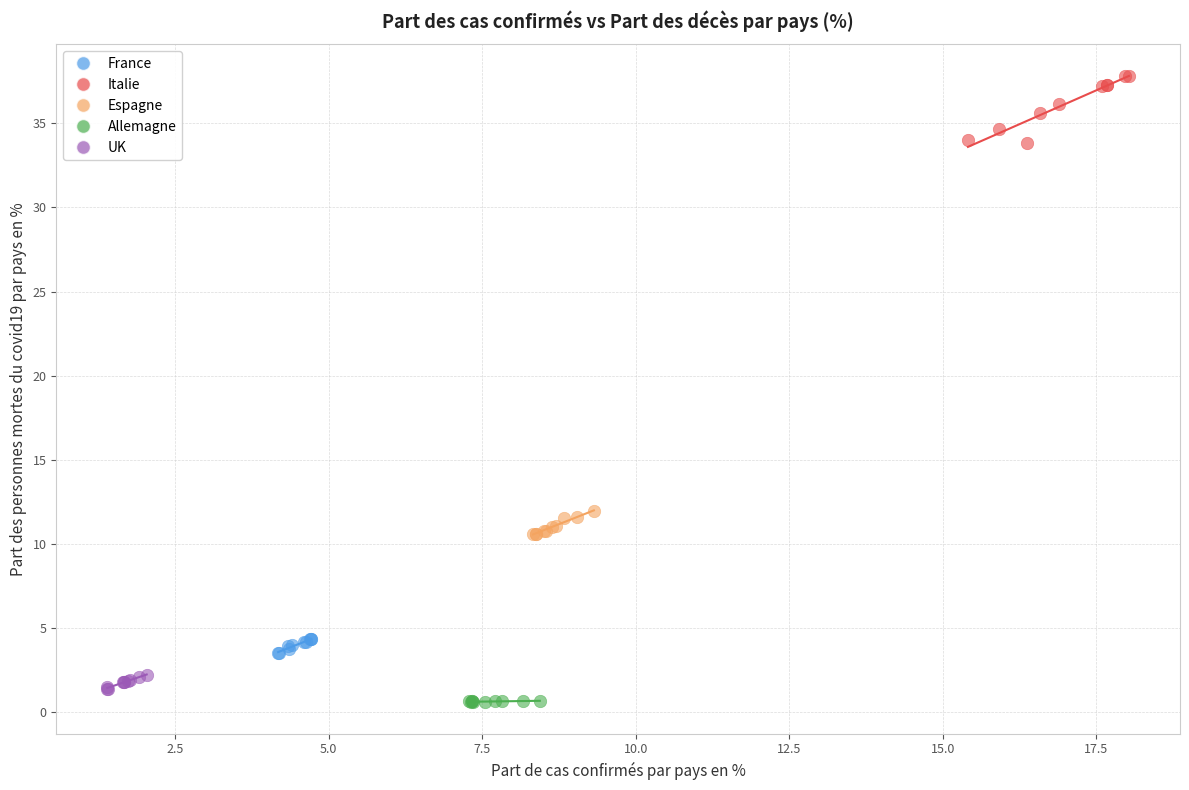

Which series has the widest spread of Y values?

Italie